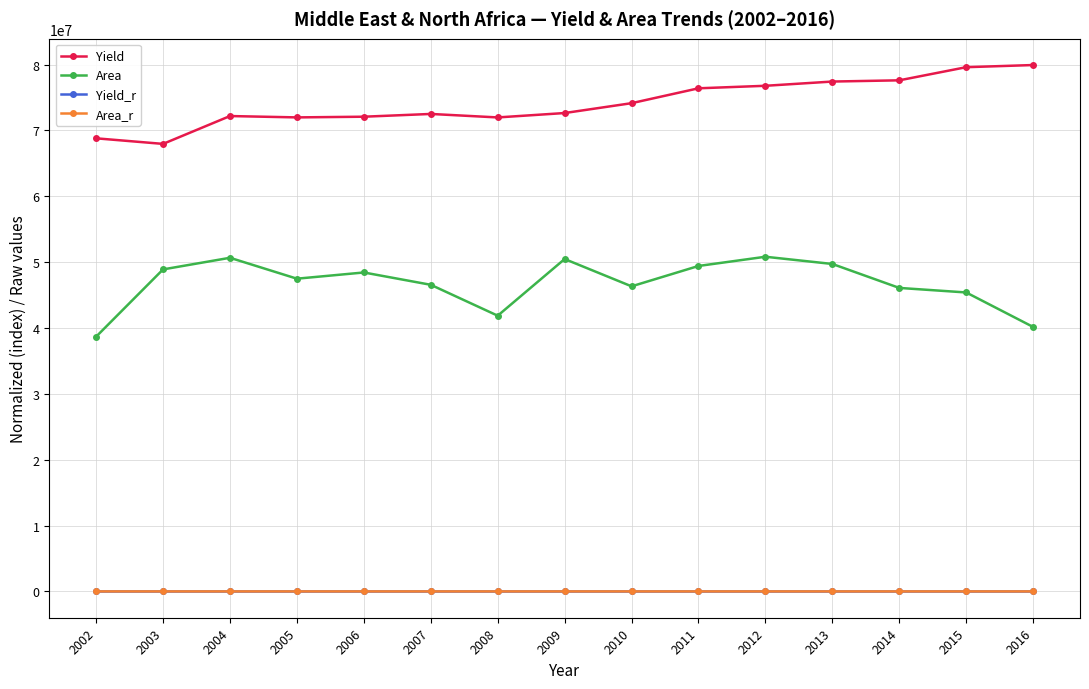

How many distinct data groups are displayed?

4